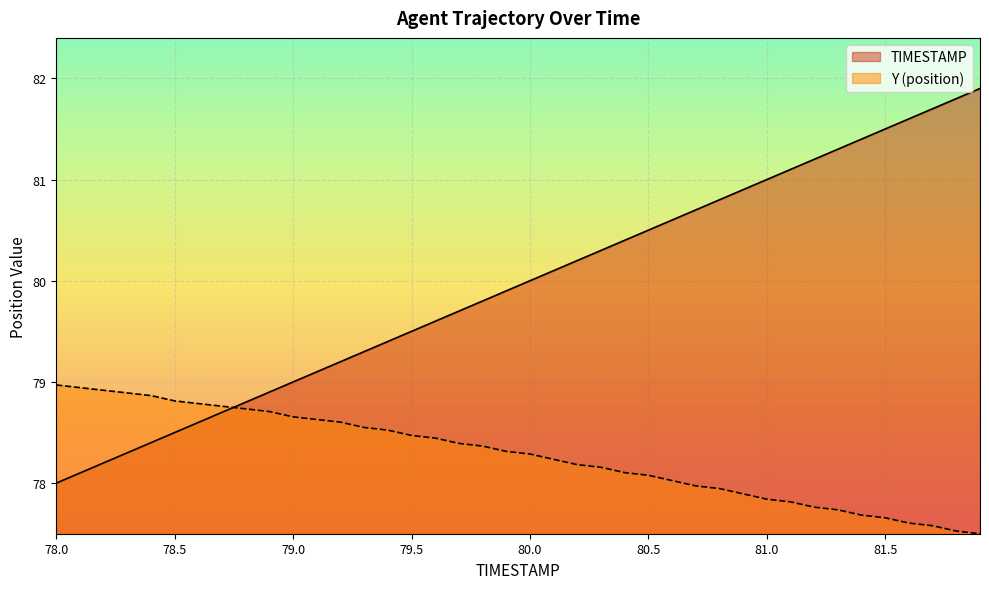

Between 78.7 and 79.7, which series saw the biggest shift?

TIMESTAMP